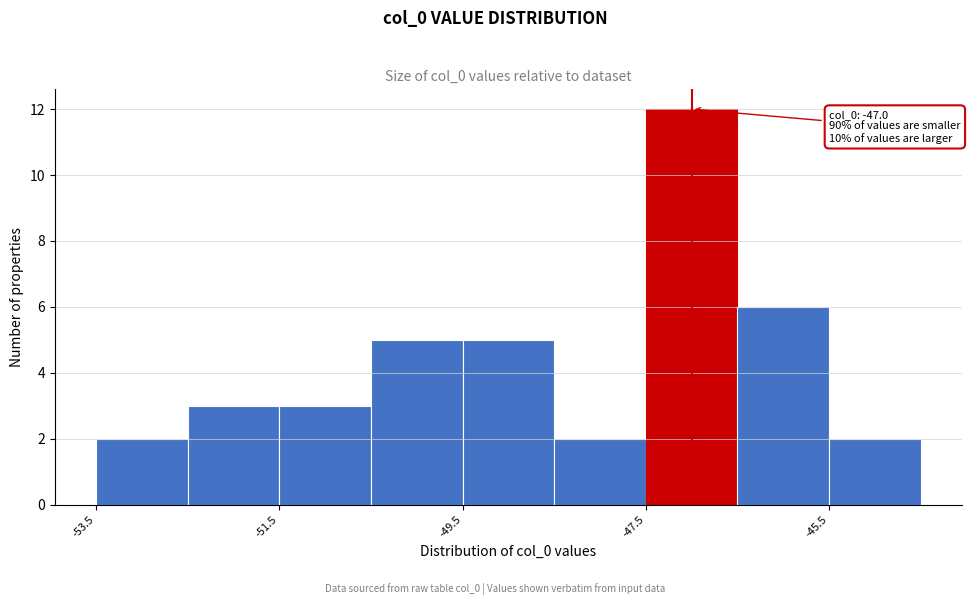

Over which range of the x-axis is the bar tallest?

-47.5 to -46.5